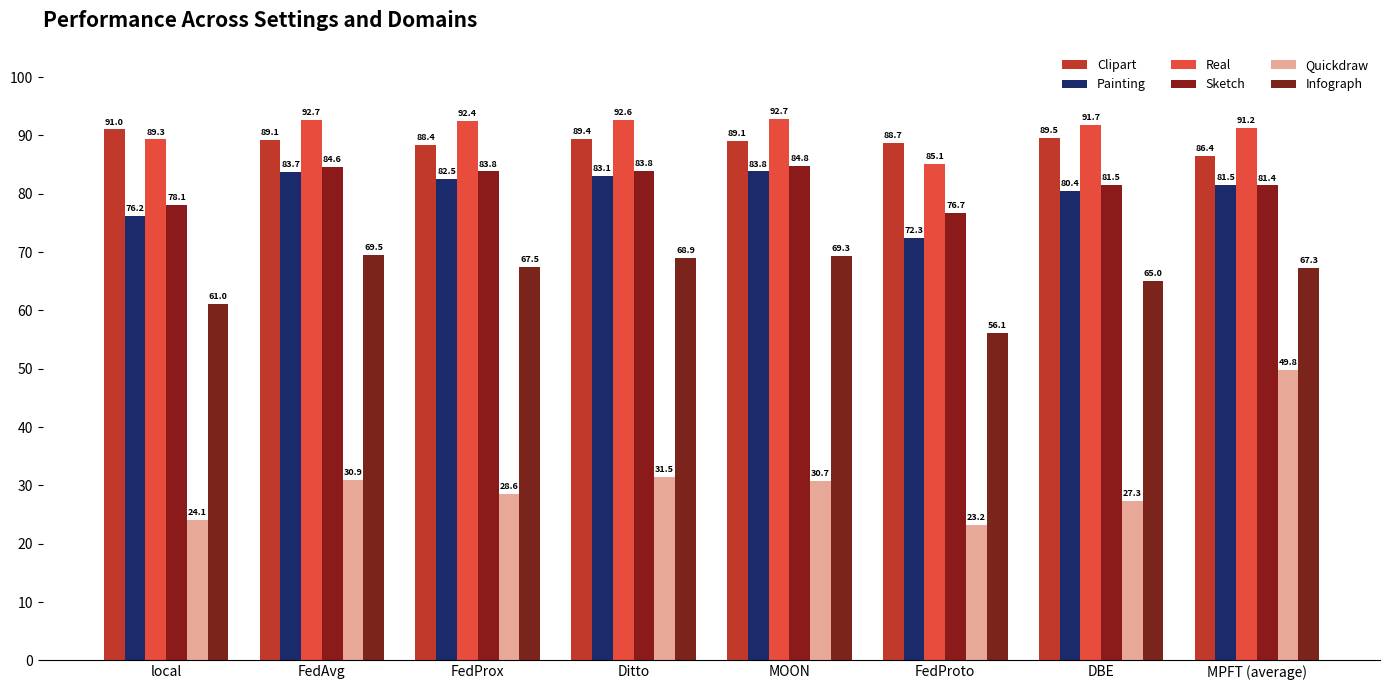

What is the average value of the Real series?

91.0